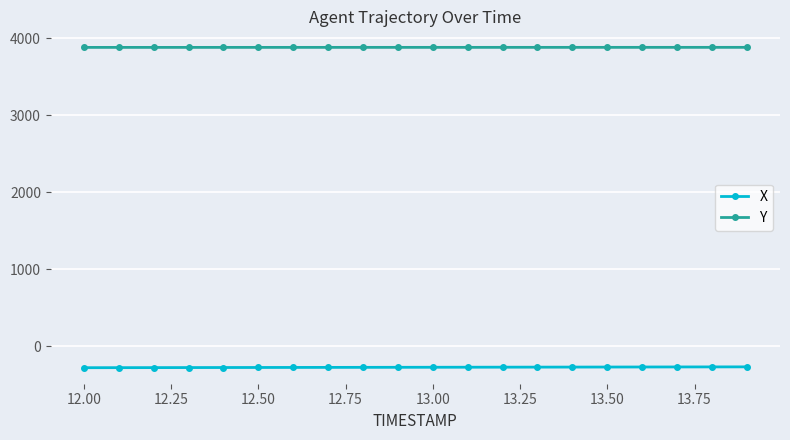

What is the highest value of the X series?

-270.1